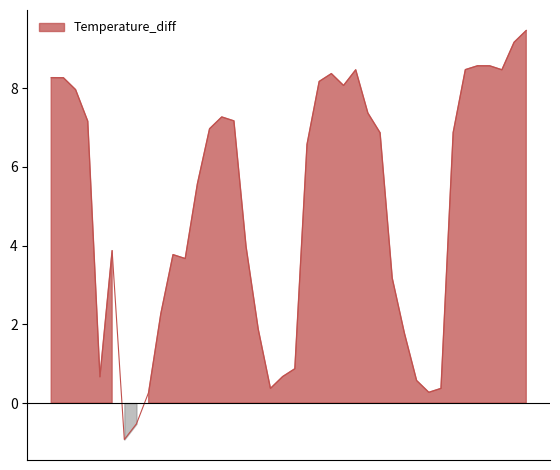

Is it true that the value at 2017-07-03 05:16 is 5.1?

False